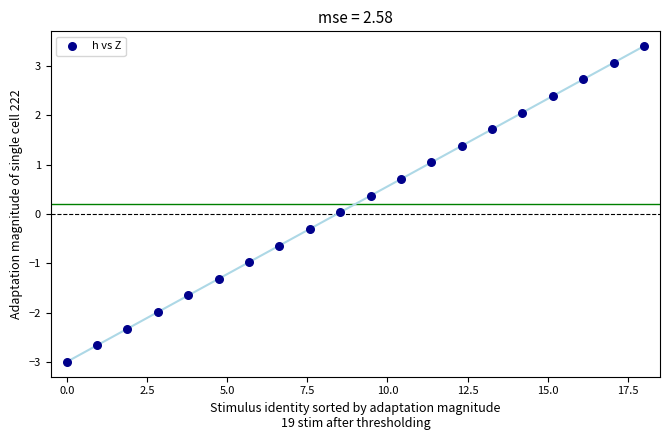

What is the range of Y values (max minus min)?

6.4